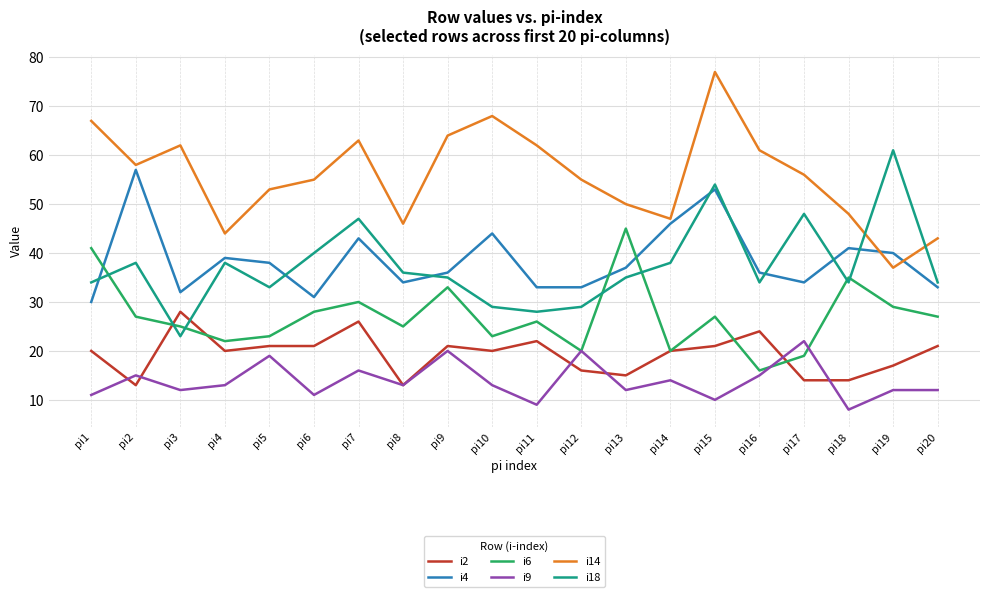

Rank the series at pi7 from highest to lowest value.

i14, i18, i4, i6, i2, i9